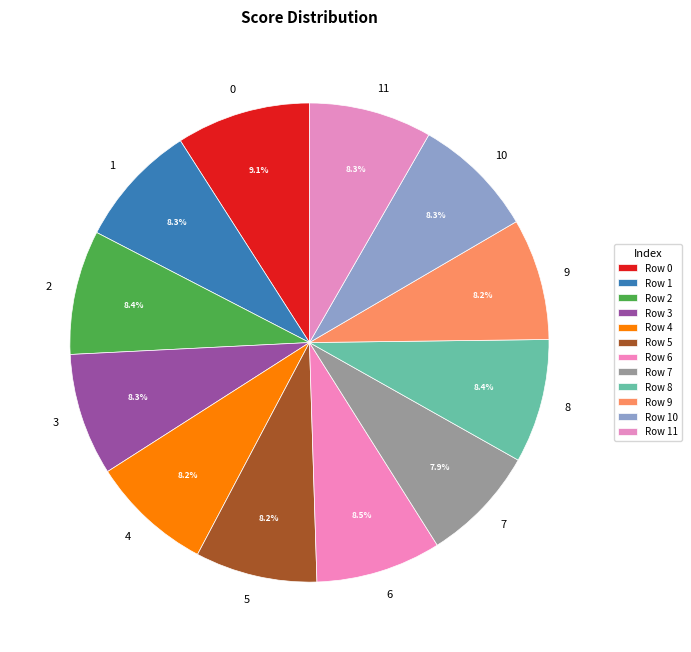

Is 3 the majority of the pie?

No